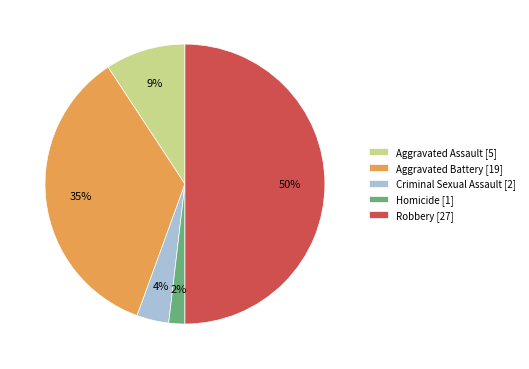

Is it true that Aggravated Battery is 35% of the pie?

True